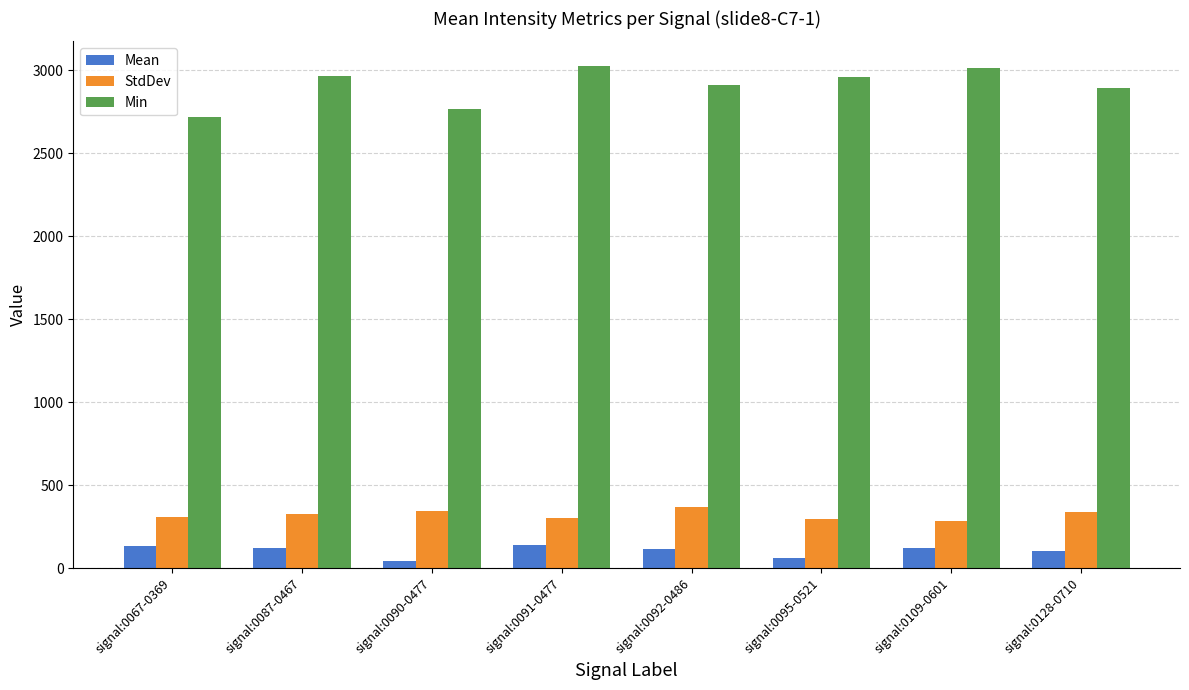

Is it true that StdDev equals 524.6 at signal:0128-0710?

False